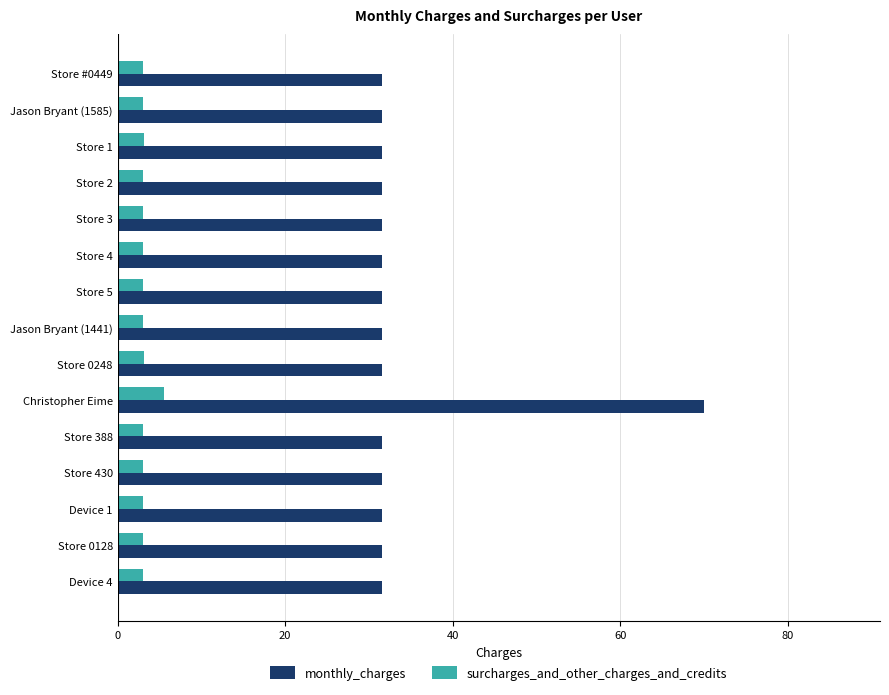

How many categories are shown in the chart?

15